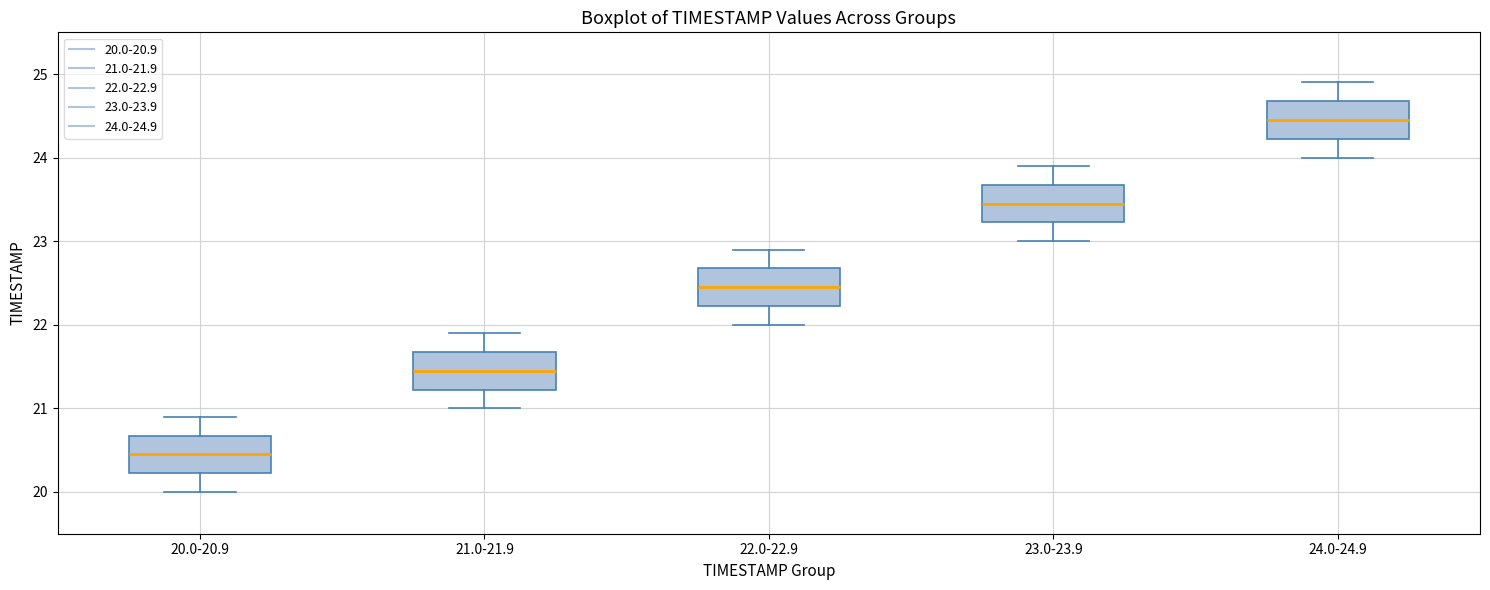

Which box has the highest median line?

24.0-24.9